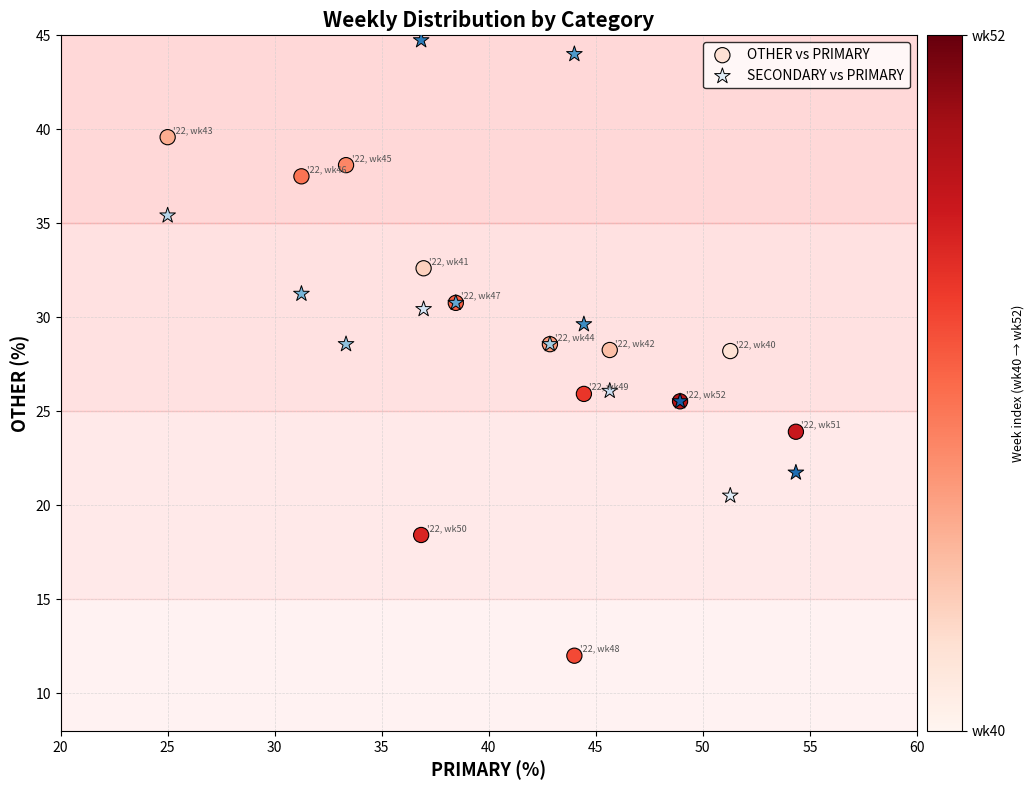

Which series has the largest Y range (max minus min)?

OTHER vs PRIMARY